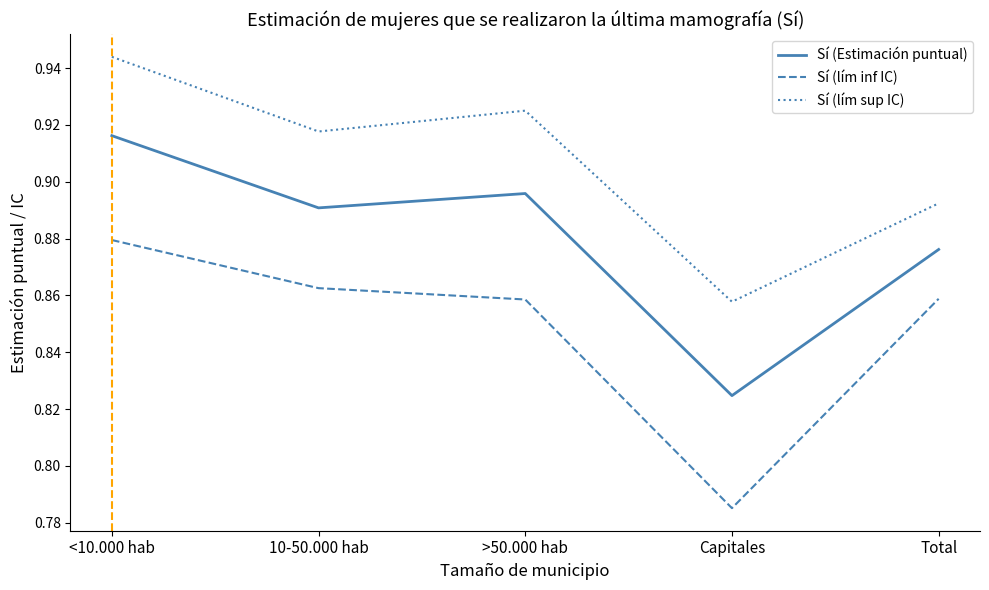

Which series changed the most between >50.000 hab and Total?

Sí (lím sup IC)